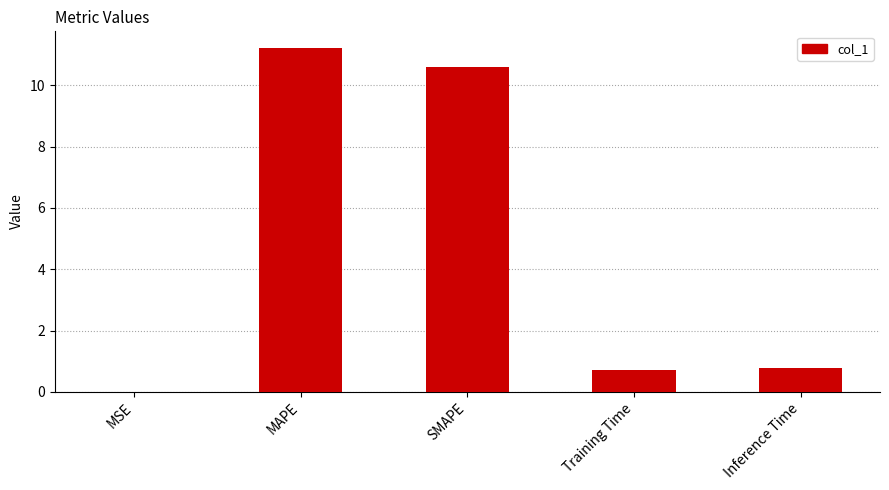

At which category does the chart reach its peak across all series?

MAPE